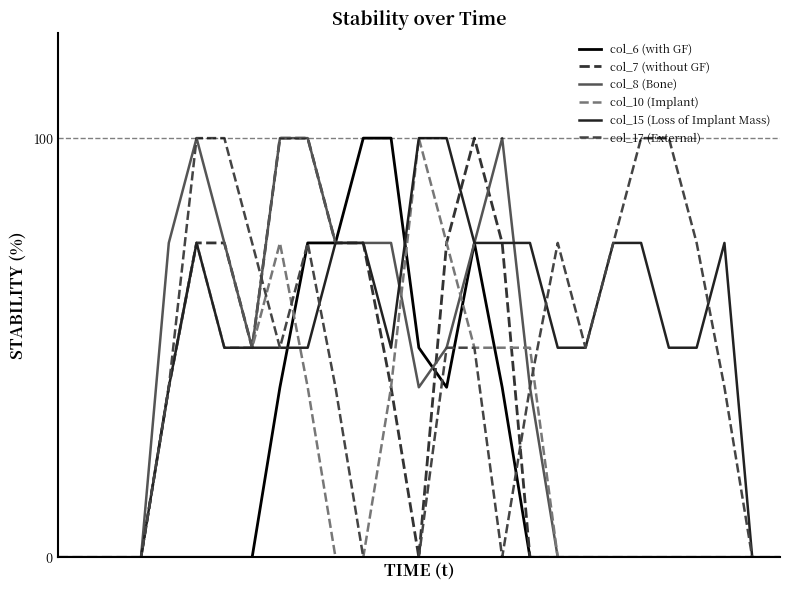

Is this an area chart (filled region under the line)?

No